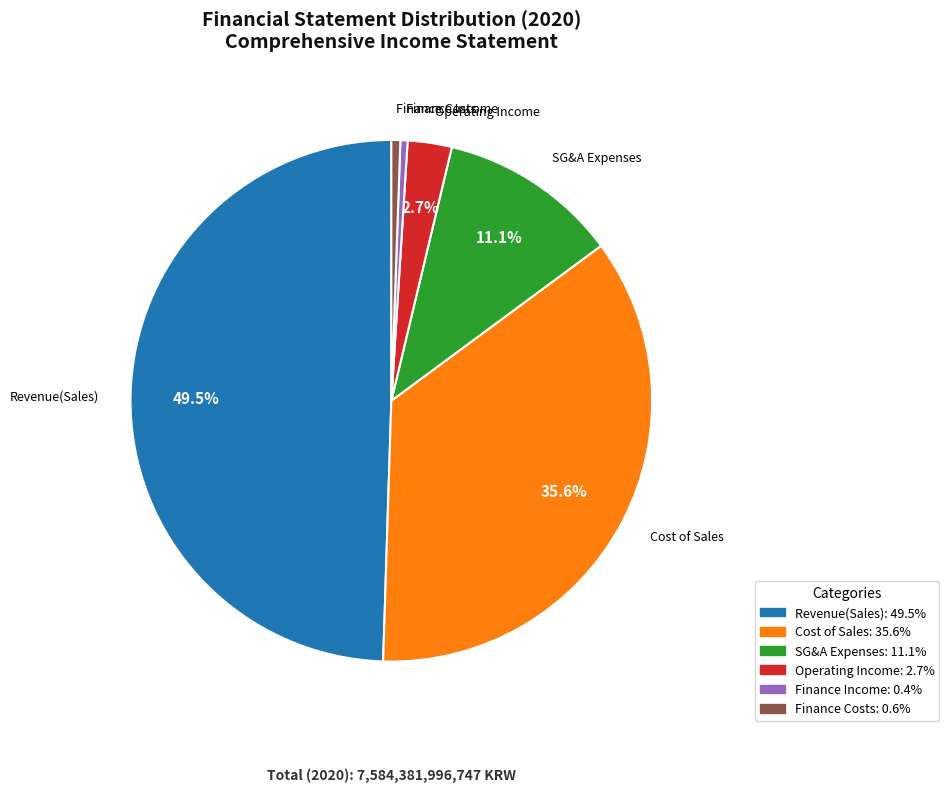

Count the number of slices in the pie.

6